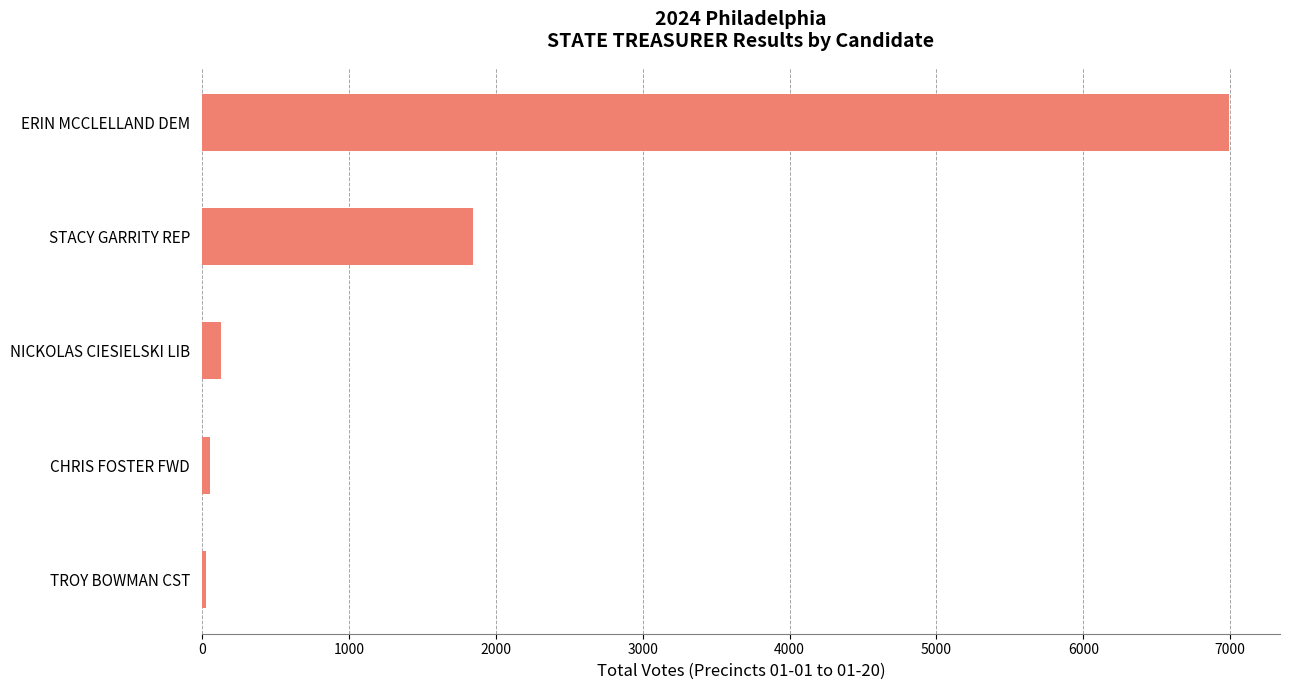

Are the bars horizontal?

Yes